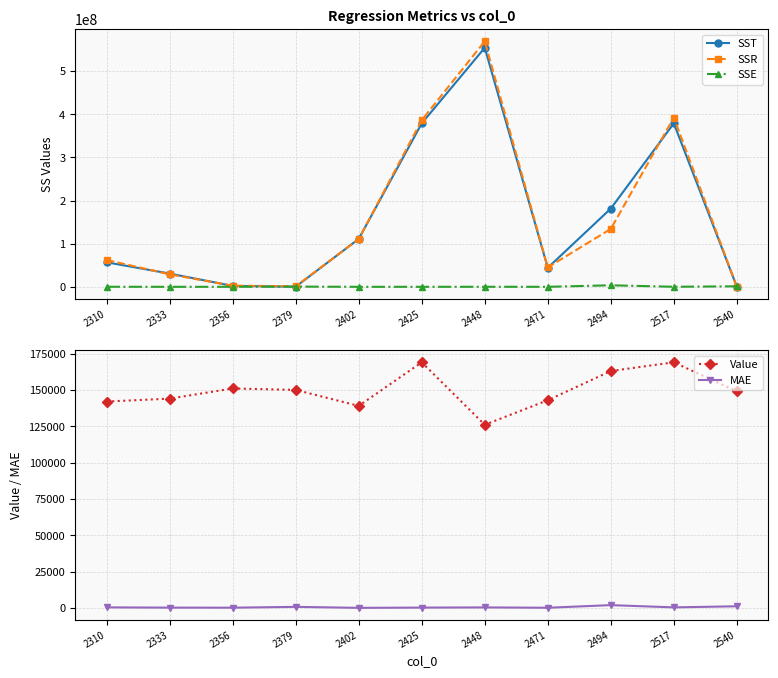

At which category is the sum across all series the highest?

2448